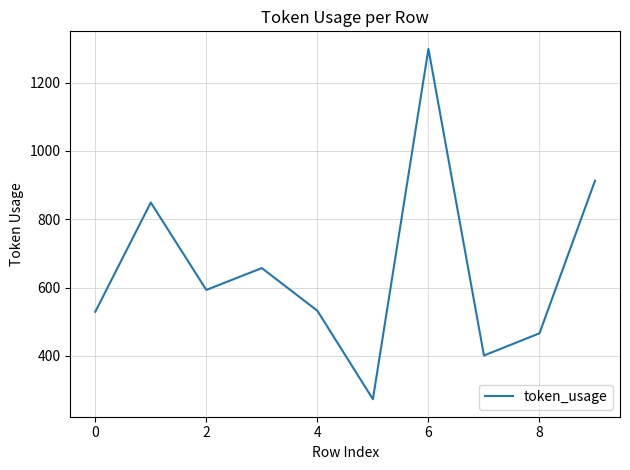

What is the sum of all values?

6512